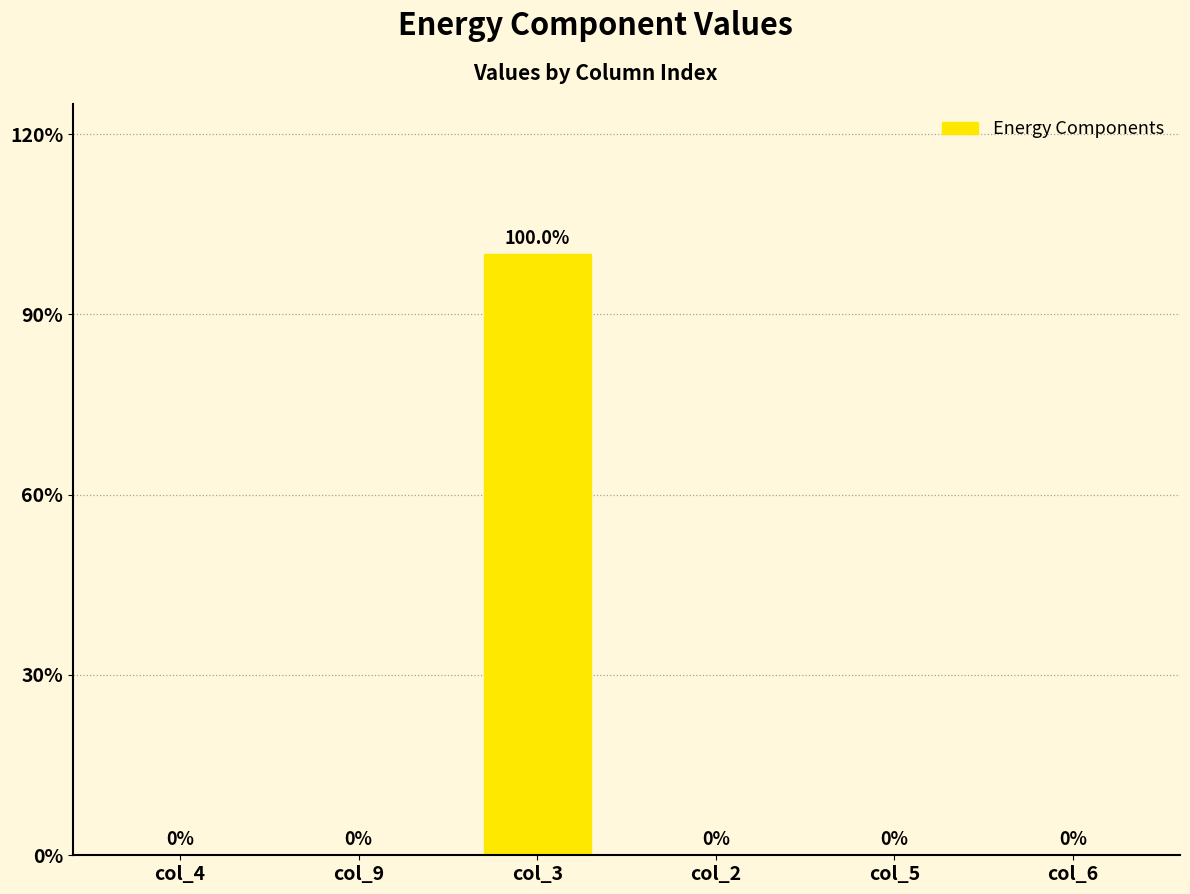

Reading right to left, extract all data points from this chart.

0	0	0	100	0	0